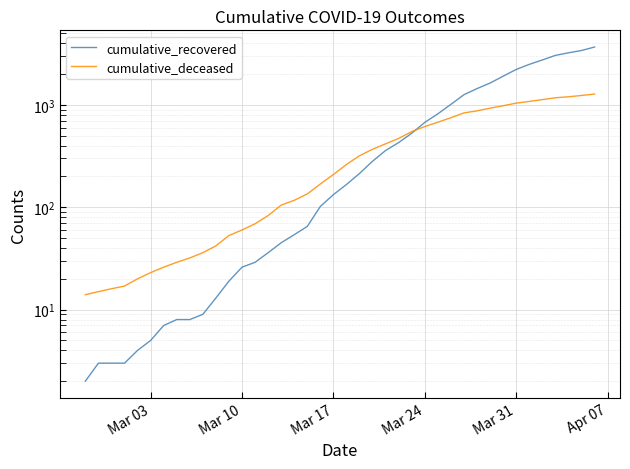

Does the chart display data point markers on the line(s)?

No